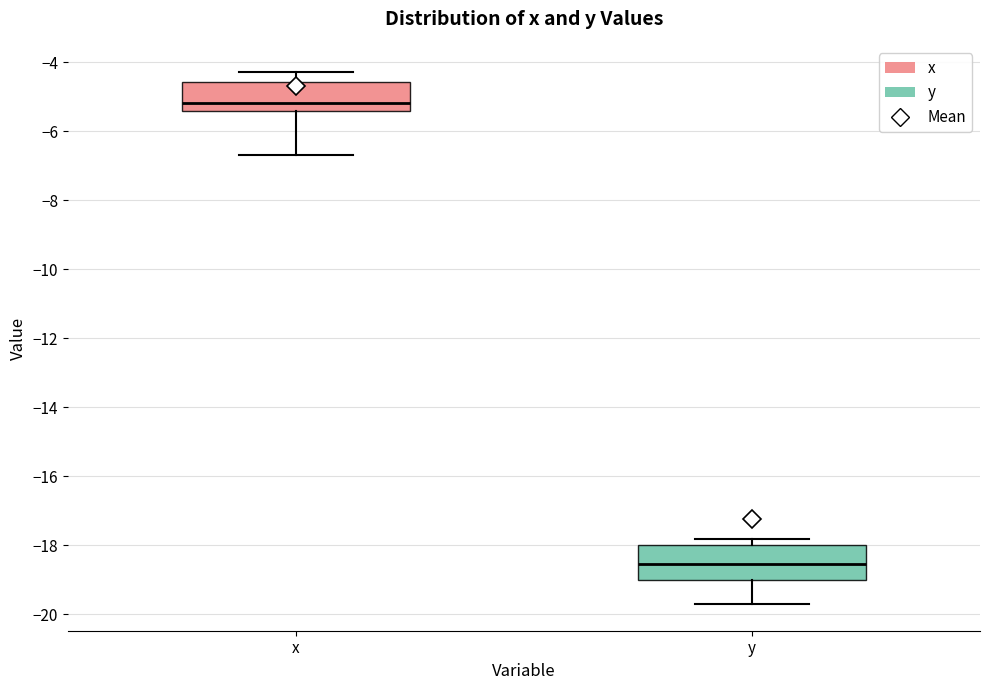

Reading left to right, transcribe this box plot: for each box, give where its median line is, the range the box spans, and where its two whiskers end, as read against the y-axis. The values are not printed on the chart, so give them approximately, as read against the axis.

x: median -5.2, box -5.4 to -4.6, whiskers -6.6 to -4.2
y: median -18.6, box -19.0 to -18.0, whiskers -19.6 to -17.8